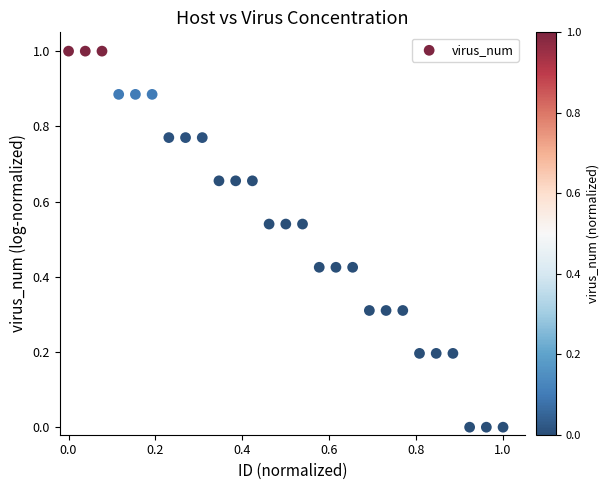

What is the range of X values (max minus min)?

1.0